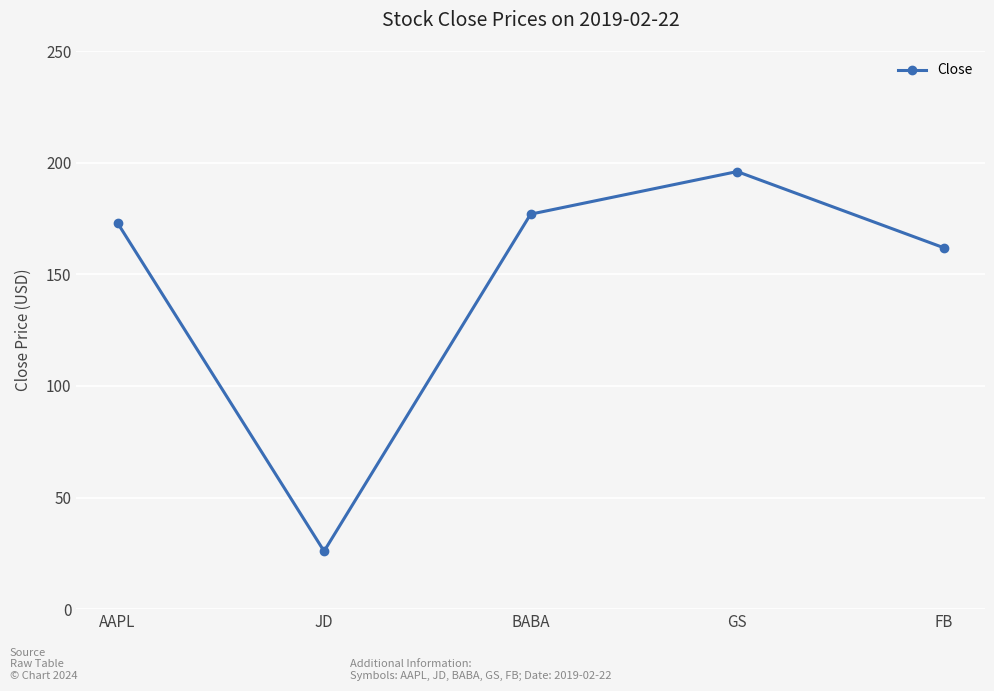

Approximately how many times larger is the value at FB compared to GS?

0.8